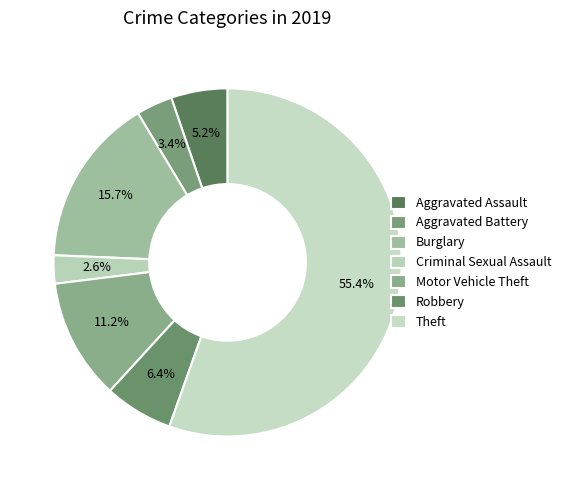

Count the number of slices in the pie.

7